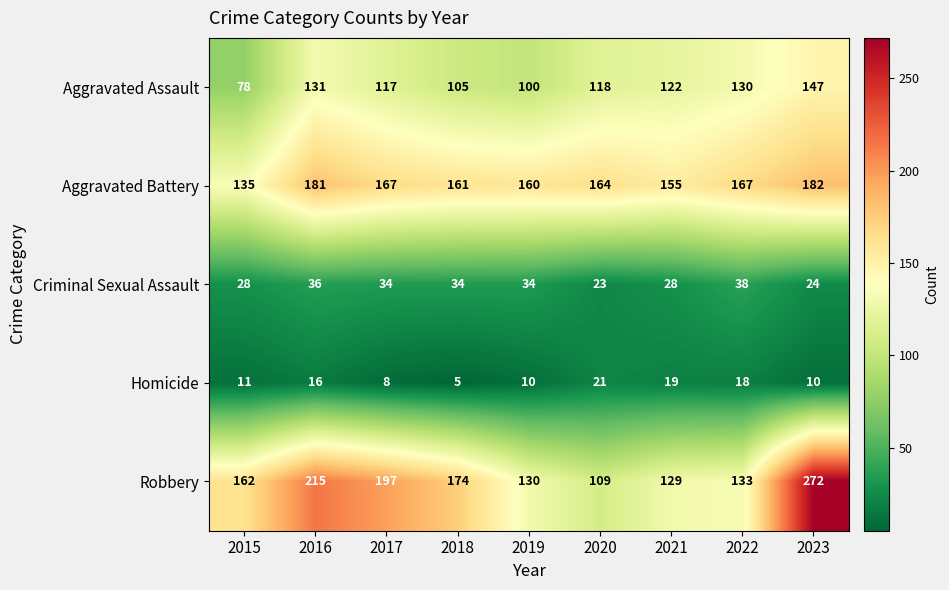

The Aggravated Battery series shows 135 at 2015. True or false?

True